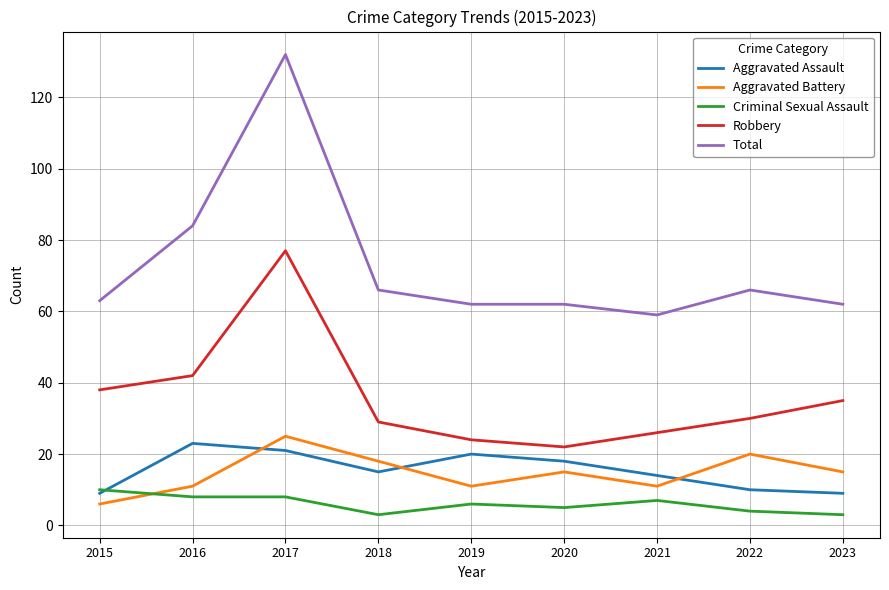

At which label is Aggravated Assault closest to 16?

2018